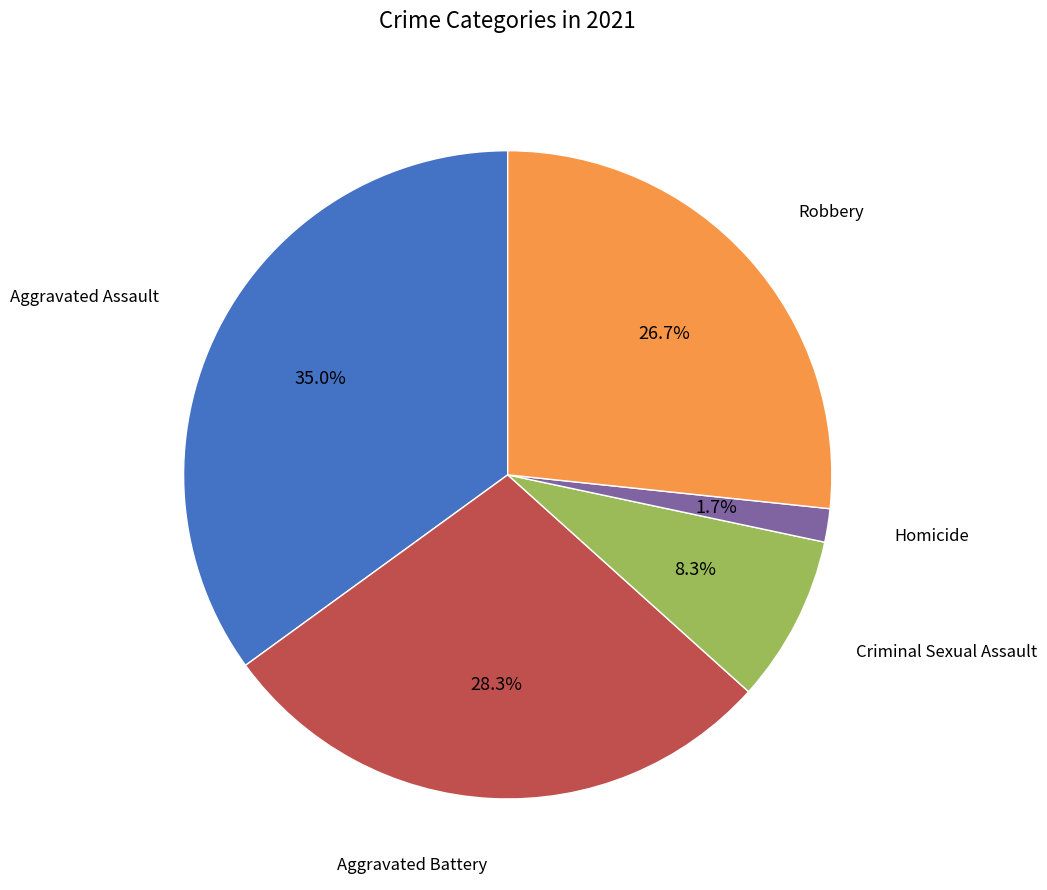

Does any single category account for the majority?

No